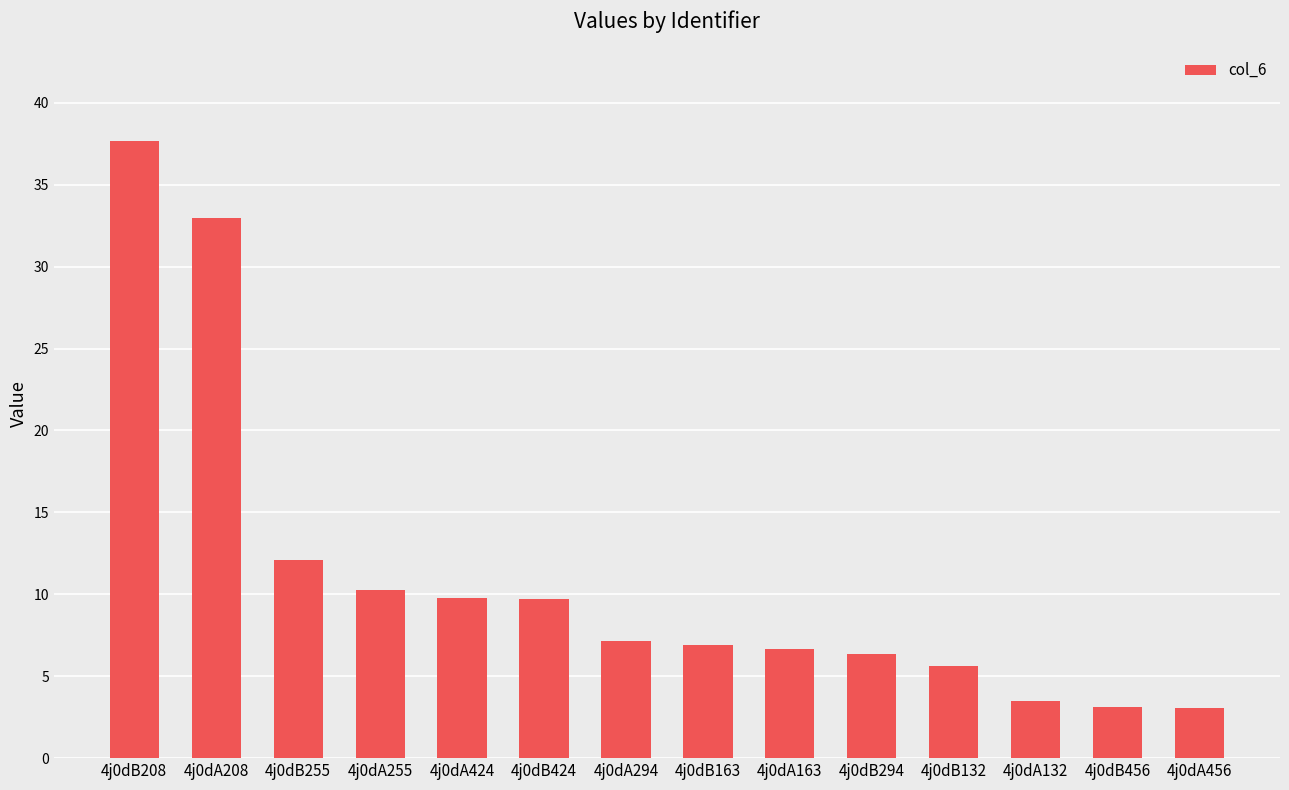

At which label does the data first exceed 7?

4j0dB208